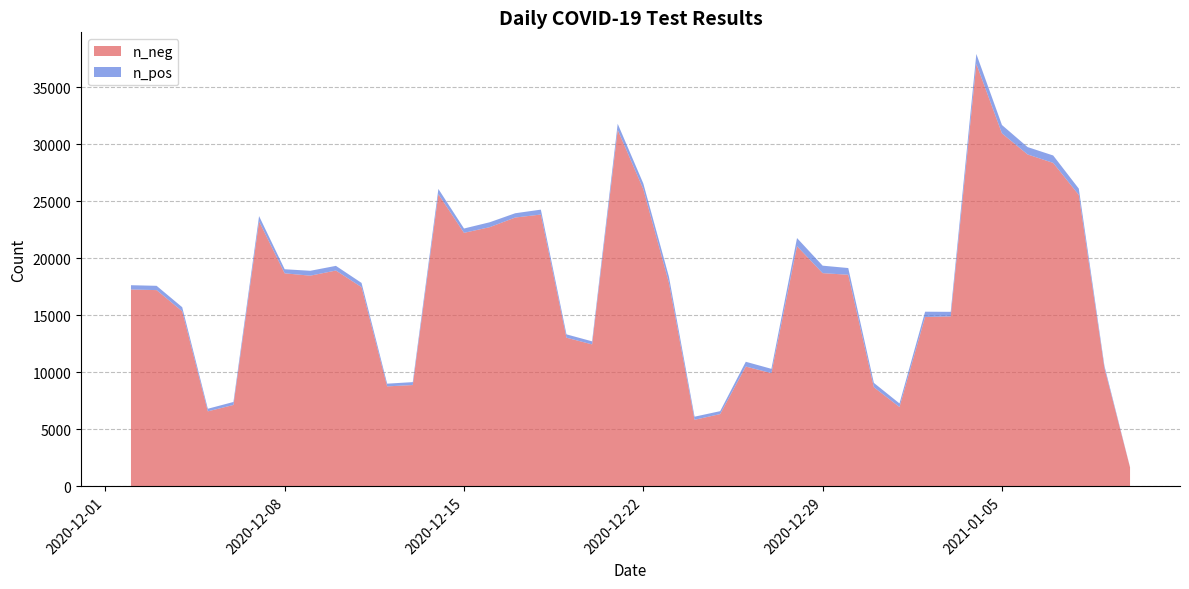

True or false: n_pos has more than 1 interior local peaks.

True